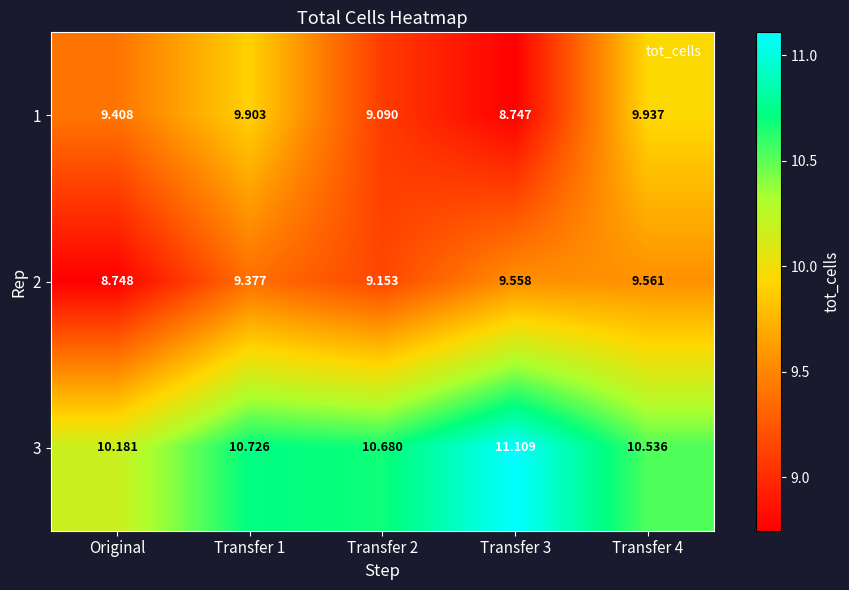

How many data points in 1 are above 9?

4